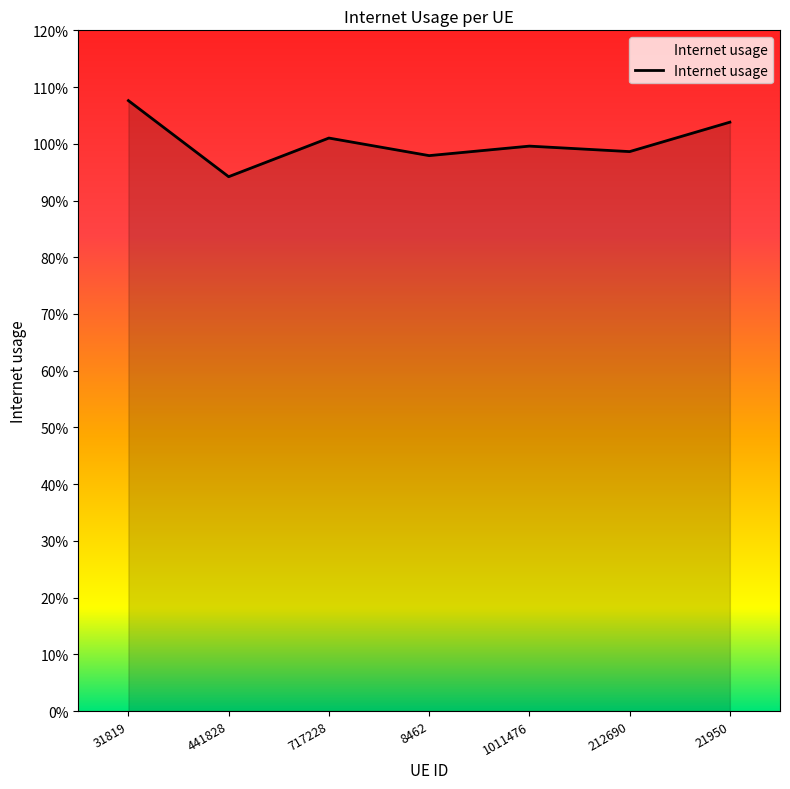

Reading left to right, extract all data points from this chart.

1.1	0.9	1.0	1.0	1.0	1.0	1.0